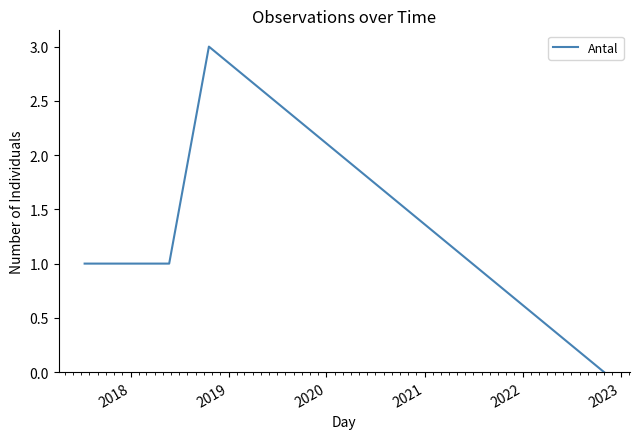

How many interior local peaks (higher than both neighbors) does the data have?

1